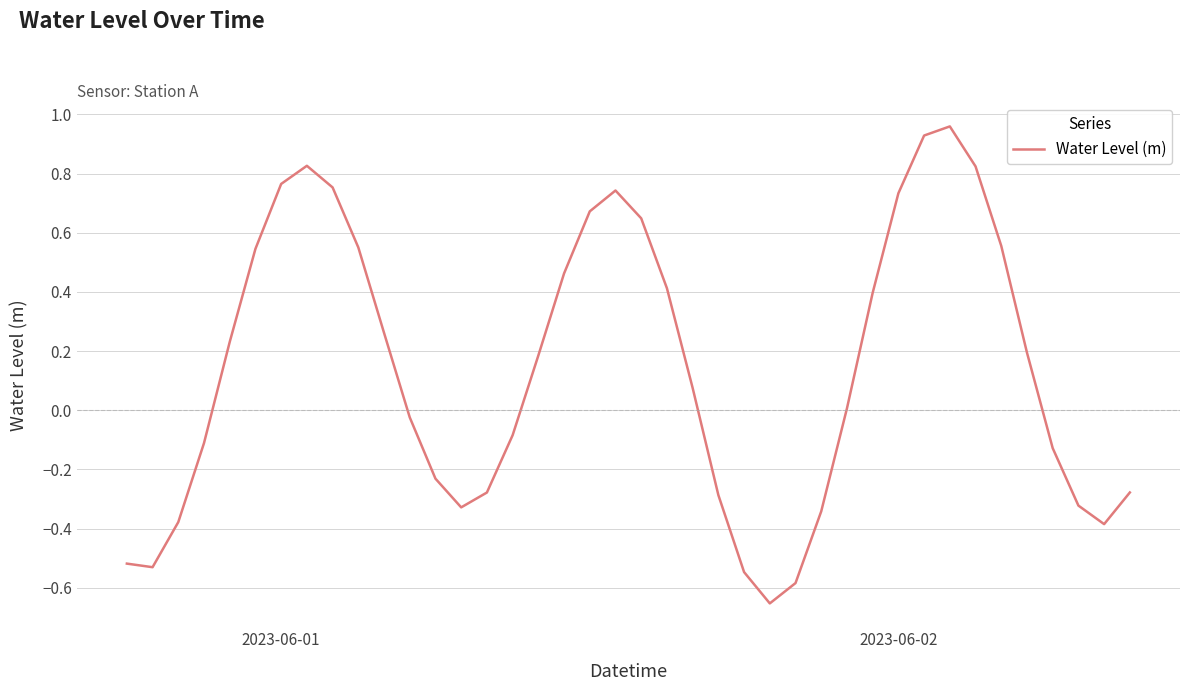

What is the smallest value displayed?

-0.7